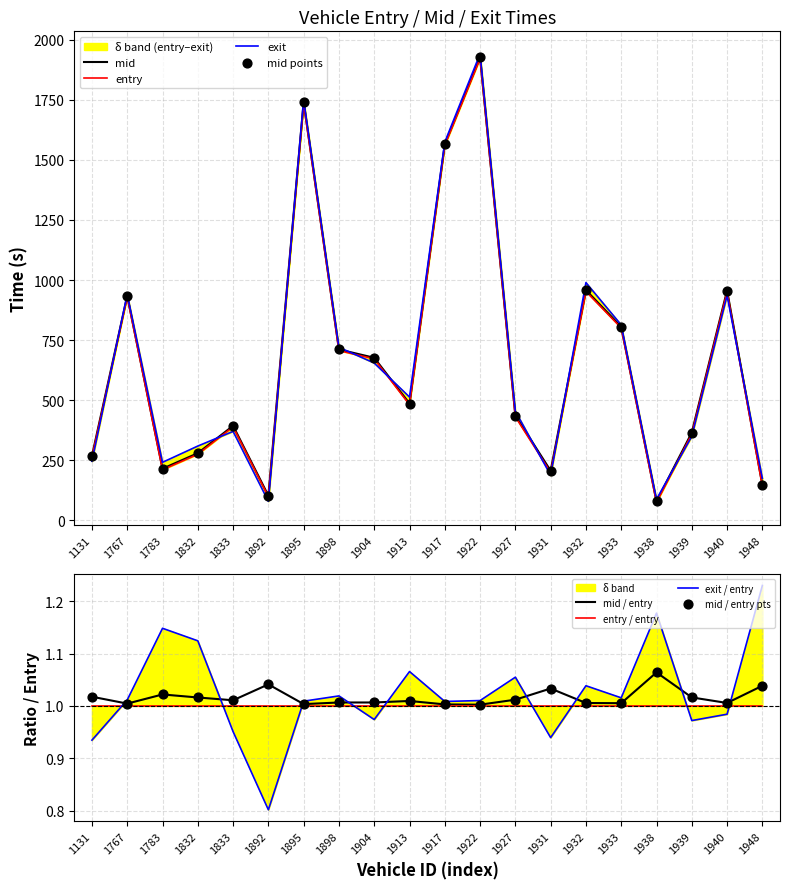

What are all the series names shown in the legend?

entry, mid, exit